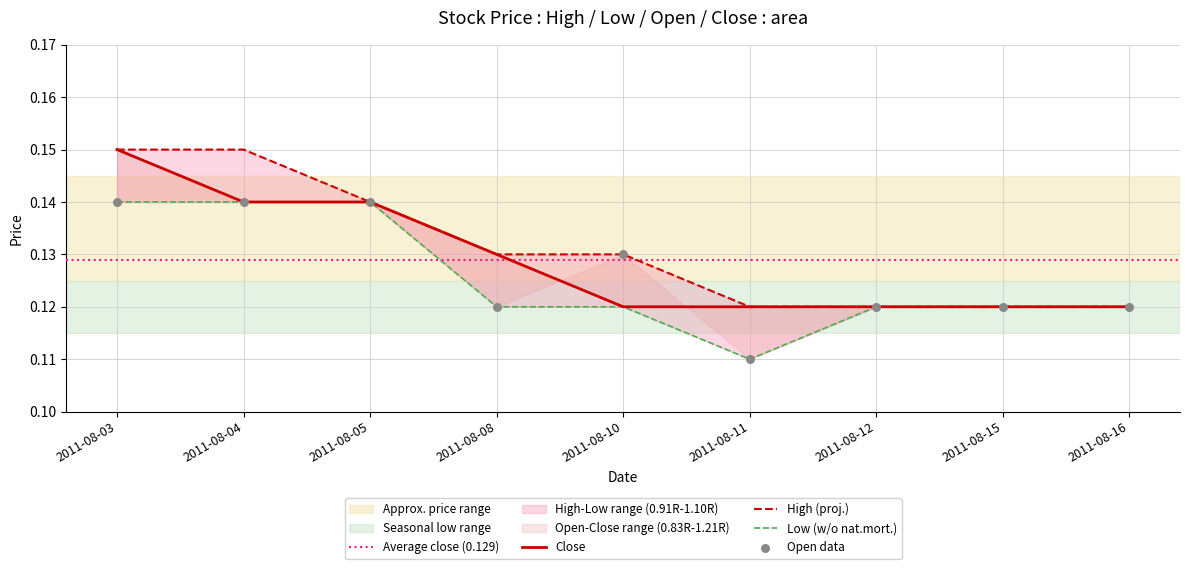

At which category is the sum across all series the highest?

2011-08-03